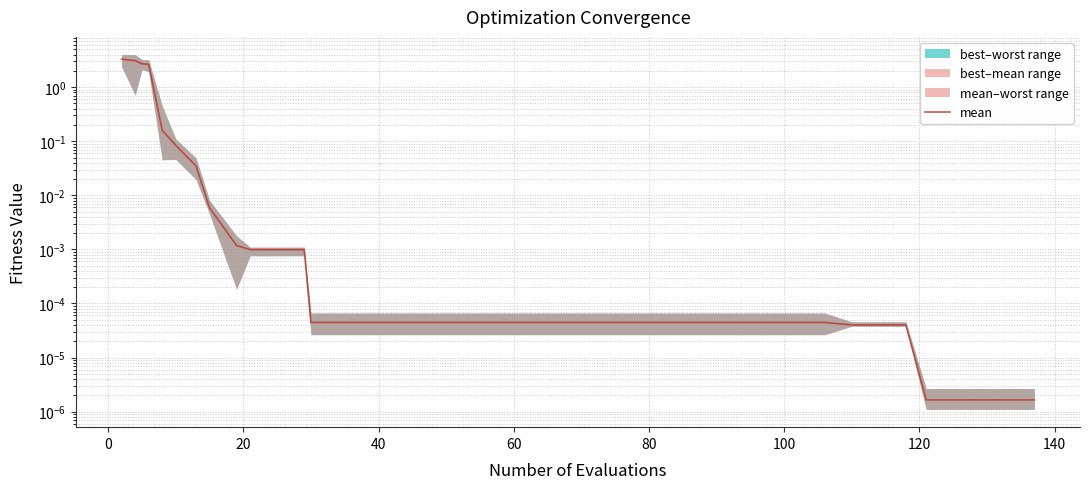

What is the sum of all values?

12.0